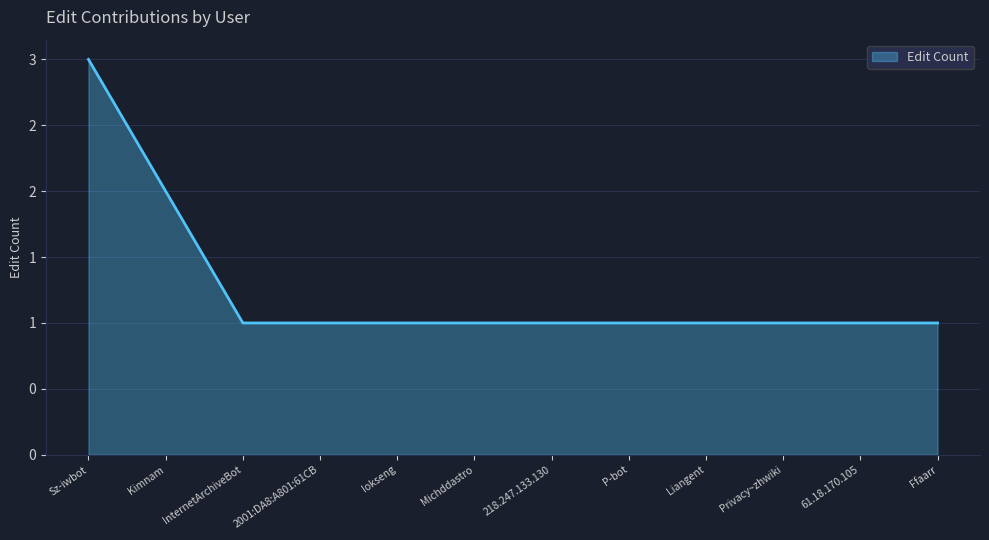

List the labels in order of value, largest first.

Sz-iwbot, Kimnam, InternetArchiveBot, 2001:DA8:A801:61CB, Iokseng, Michddastro, 218.247.133.130, P-bot, Liangent, Privacy~zhwiki, 61.18.170.105, Ffaarr